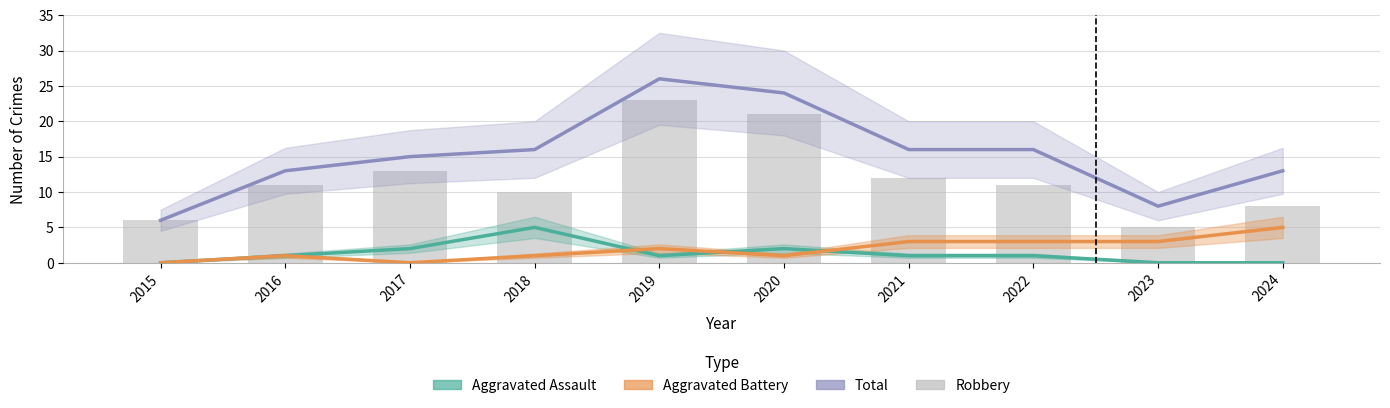

What is the spread (max minus min) of values at 2021?

15